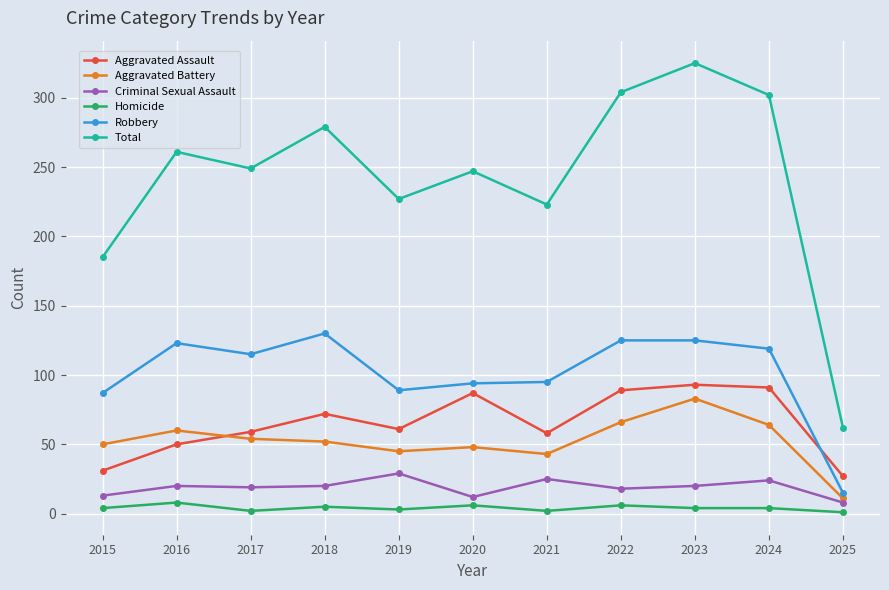

How many lines are shown in the chart?

6